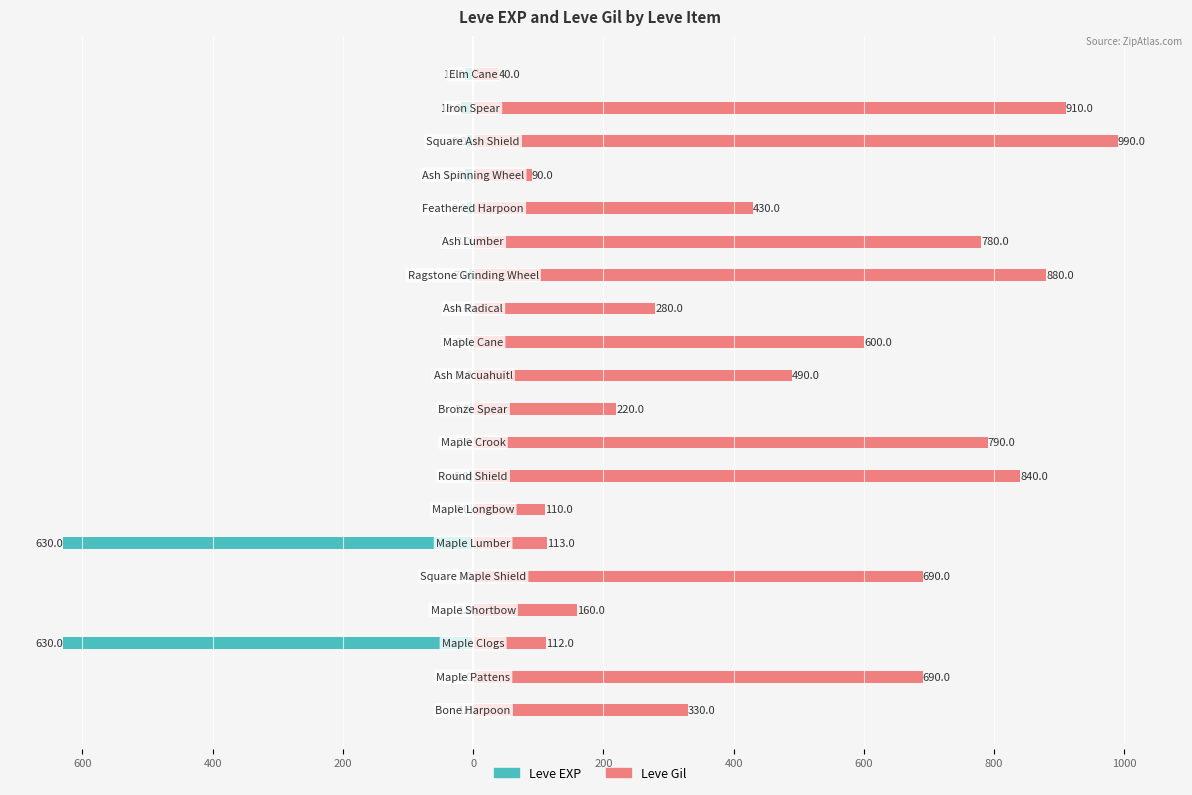

What is the spread (max minus min) of values at 14?

783